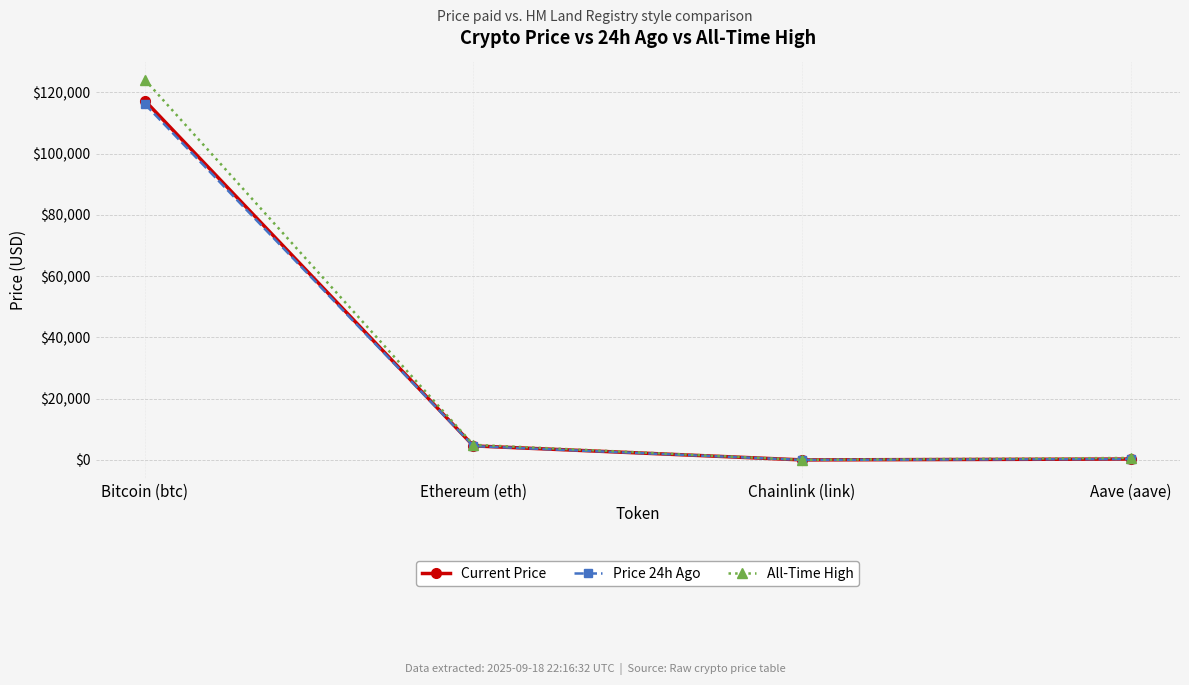

True or false: All-Time High has a value of 26488.7 at Bitcoin (btc).

False